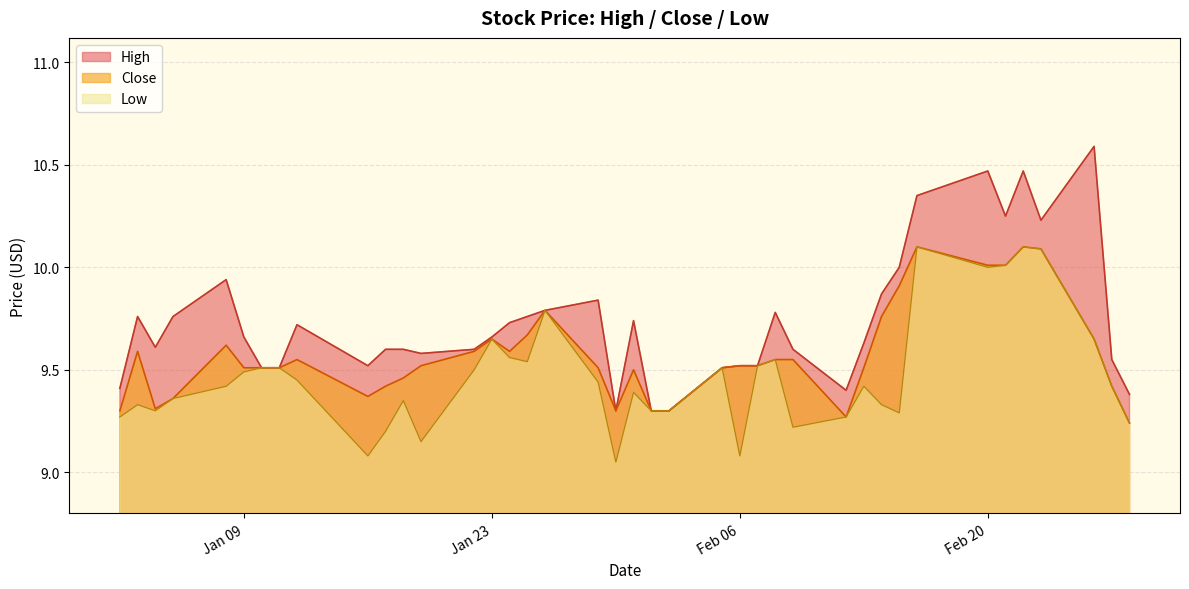

How many interior local valleys does the High series have?

7